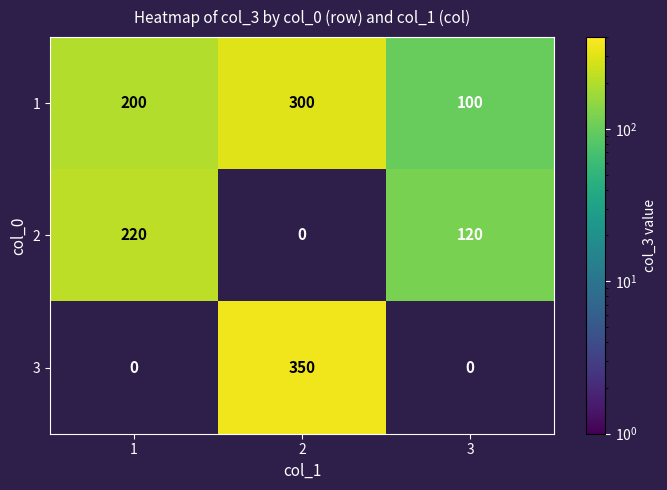

Which label corresponds to the smallest value in the chart?

3